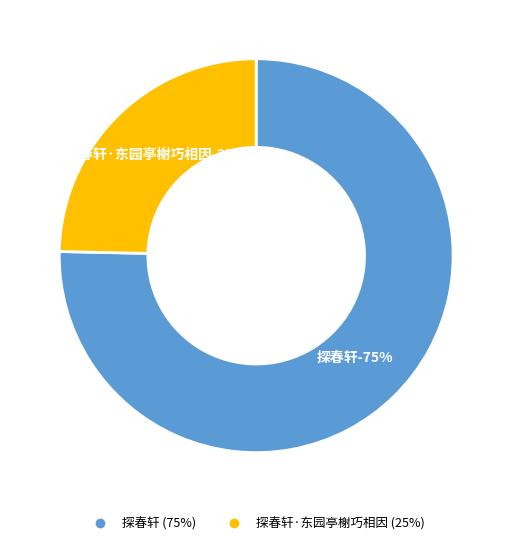

Count the number of slices in the pie.

2